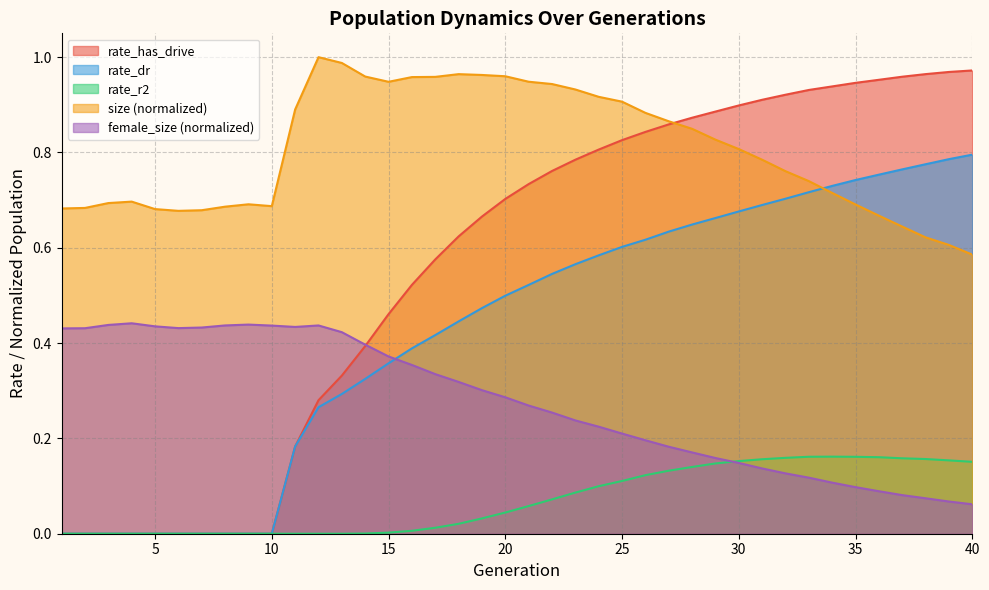

True or false: rate_has_drive and female_size intersect in this chart.

True